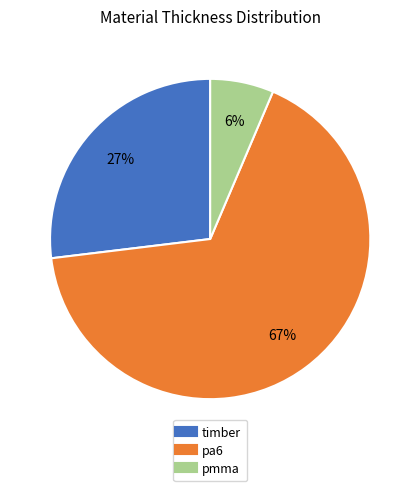

What is the majority slice?

pa6